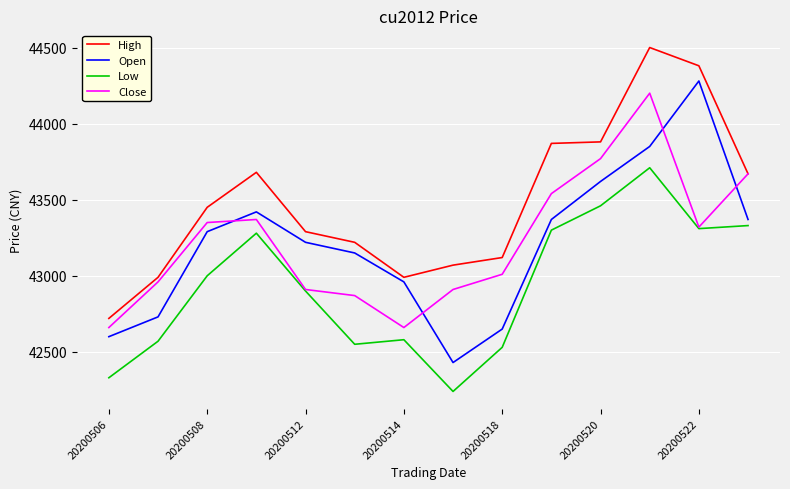

List the series in order of their peak value, highest first.

High, Open, Close, Low